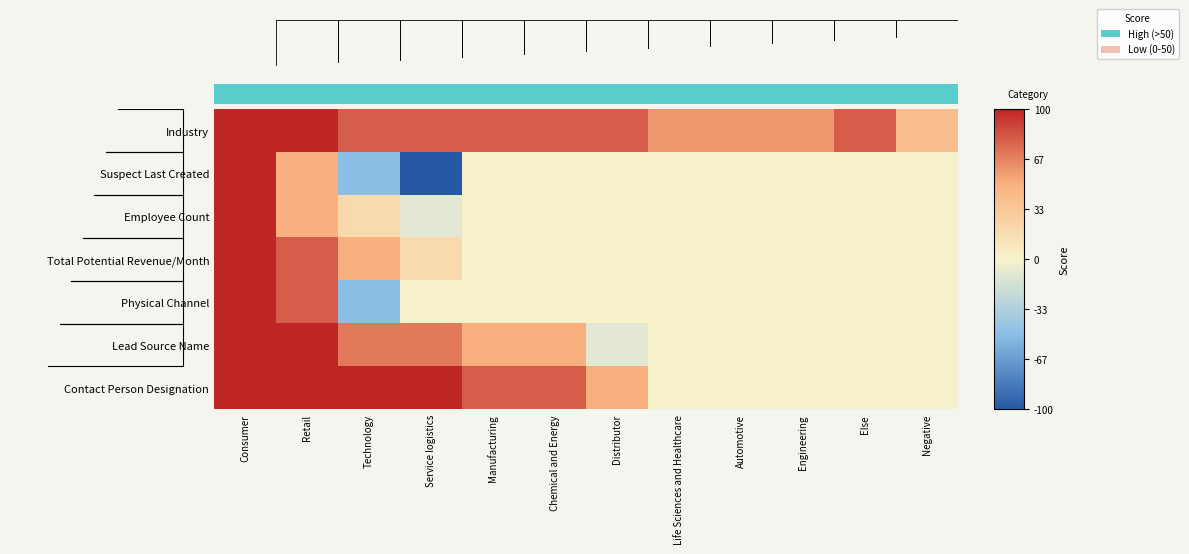

True or false: Physical Channel has a value of 0.0 at Negative.

True